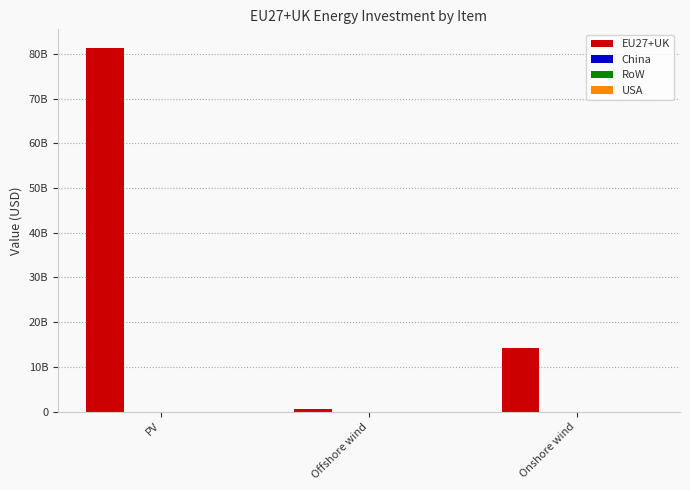

Are the bars horizontal?

No